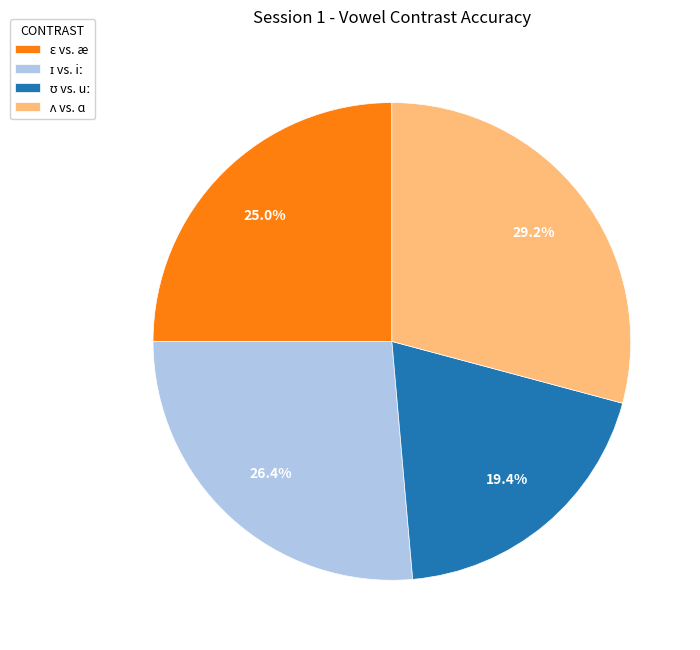

Is there a majority slice in this chart?

No